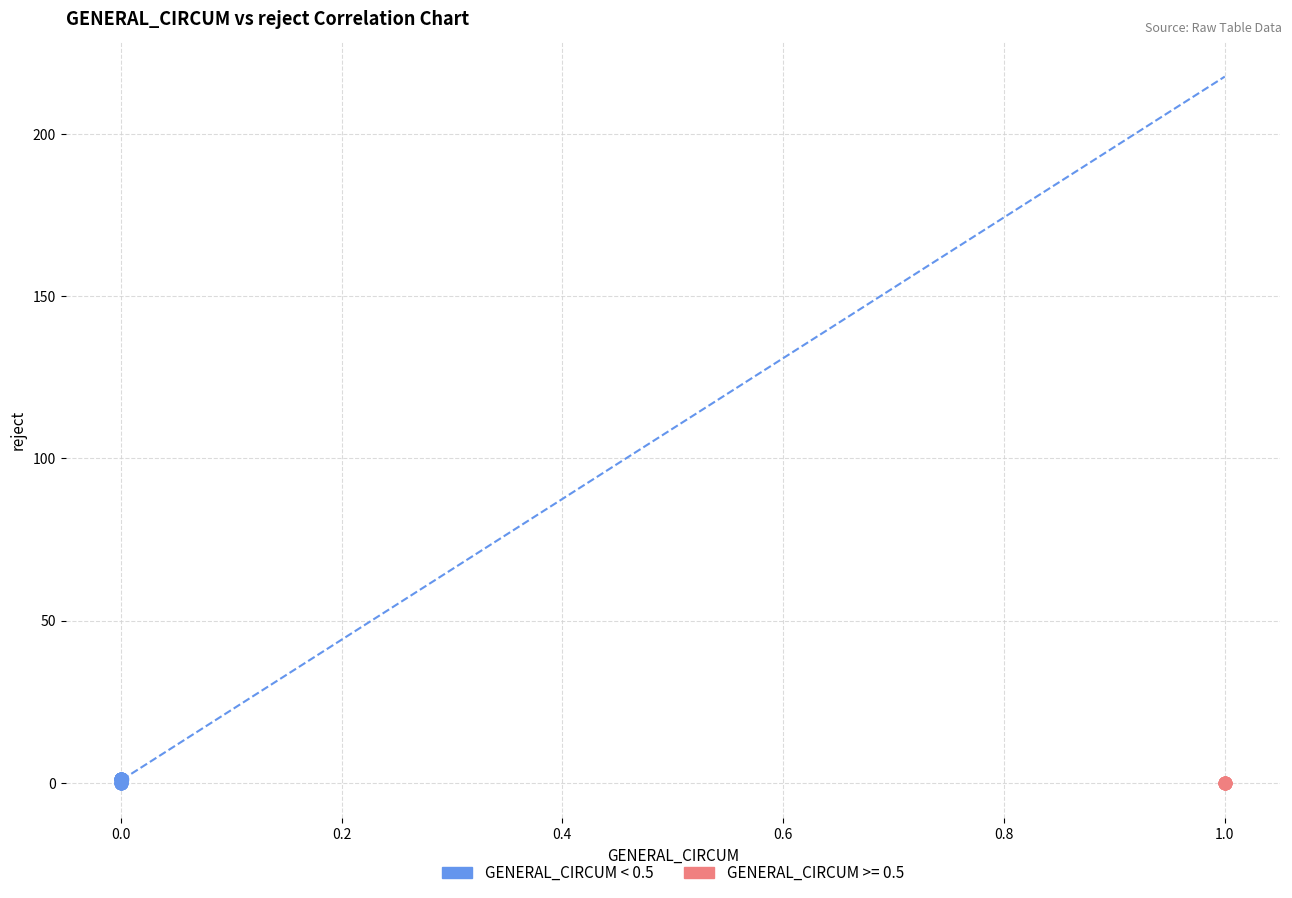

Which series has the widest spread of Y values?

GENERAL_CIRCUM < 0.5